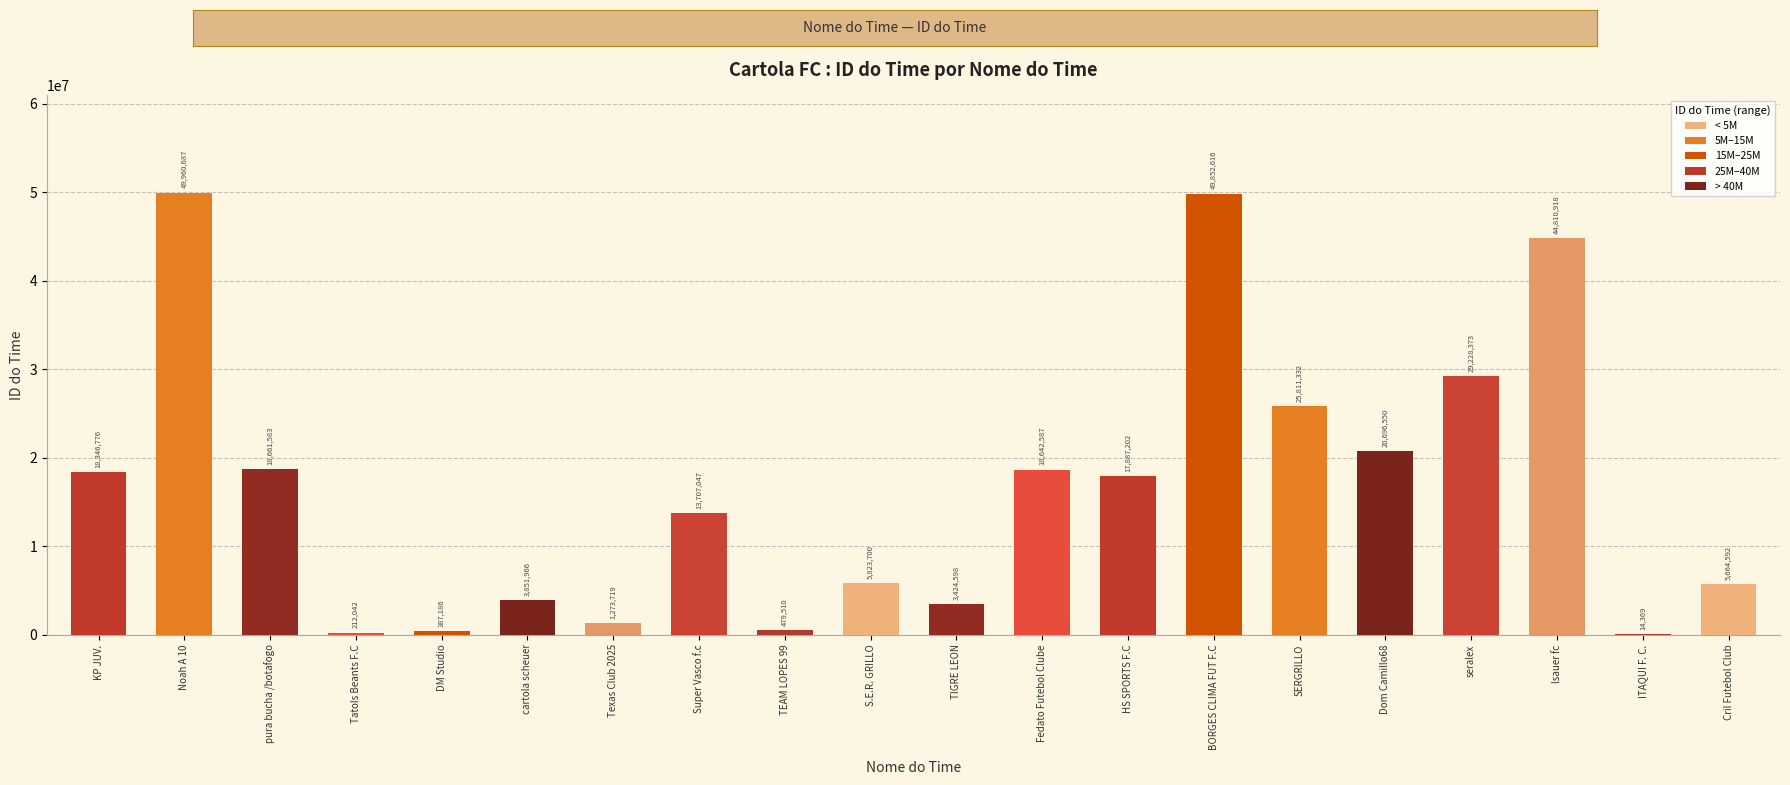

Where is the data nearest to the value 24987528?

SERGRILLO